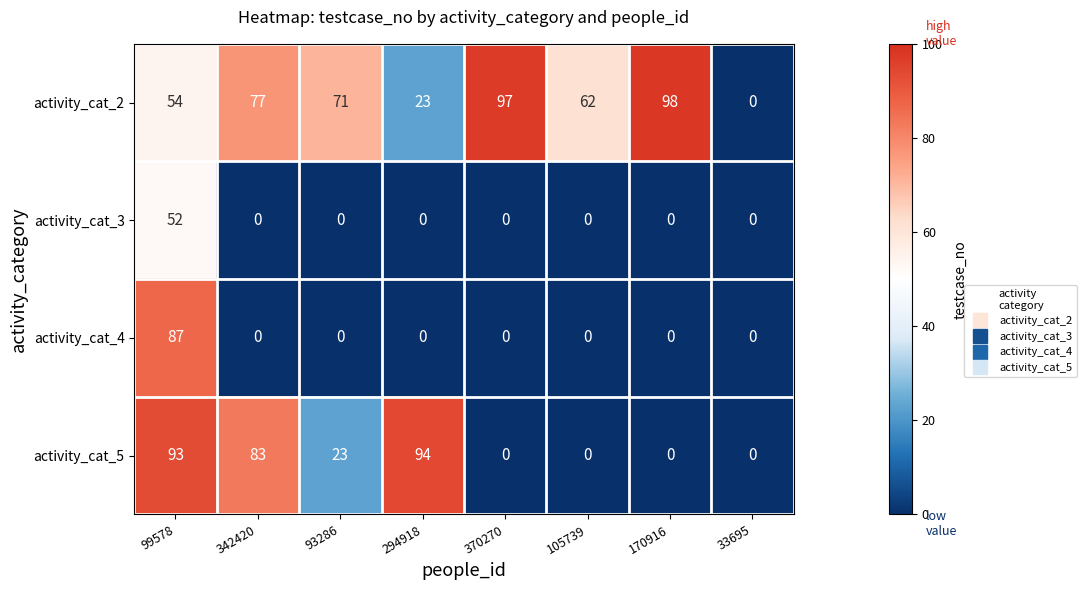

How many categories are shown in the chart?

8